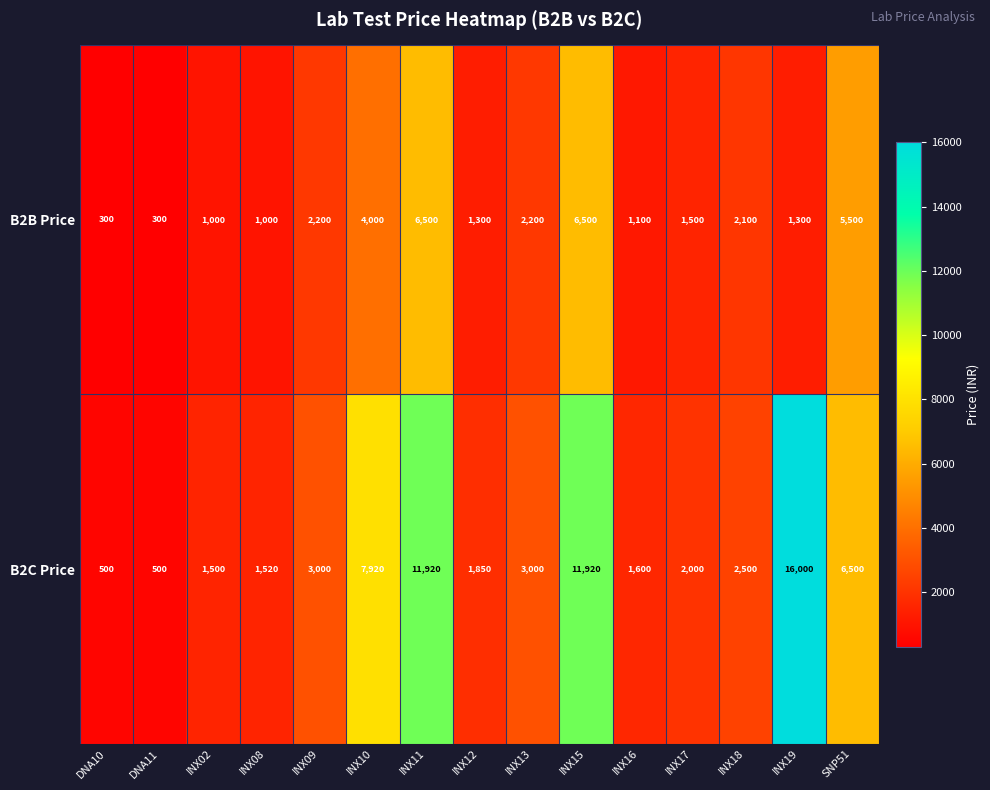

What is the average value of the B2C Price series?

4815